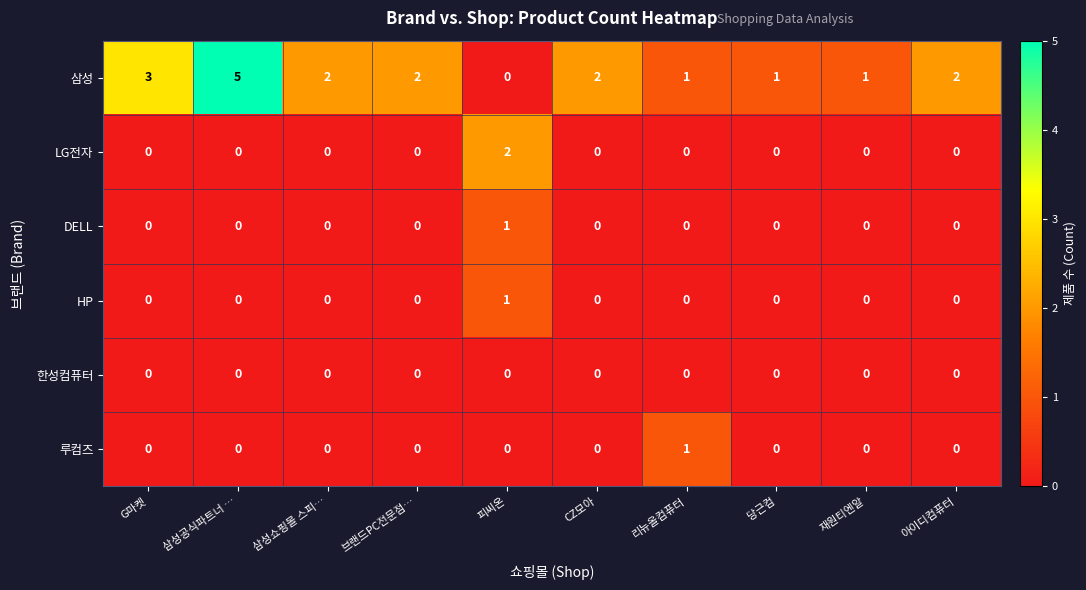

True or false: 한성컴퓨터 has a value of 0 at 재원티엔알.

True